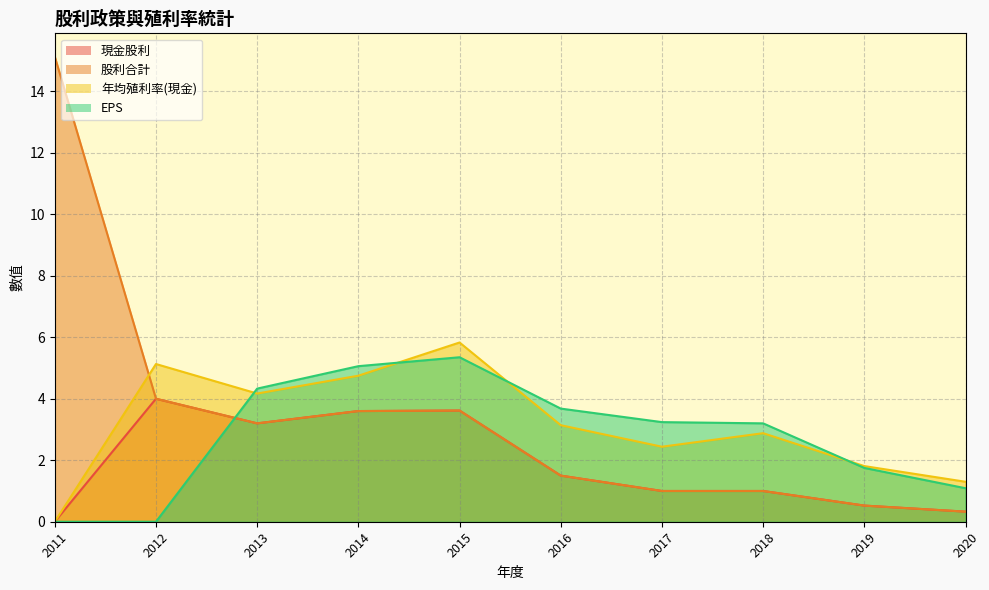

Is the value of EPS at 2020 greater than the value of 年均殖利率(現金) at 2016?

No